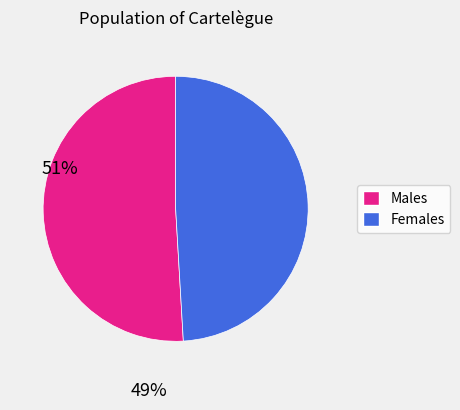

Does any single category account for the majority?

Yes